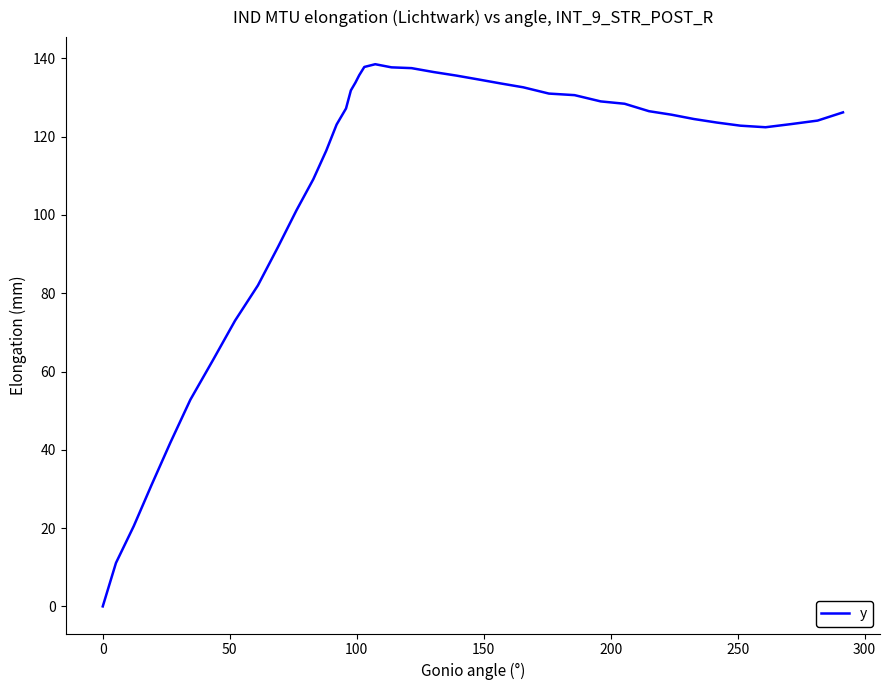

What is the maximum value shown in the chart?

138.5